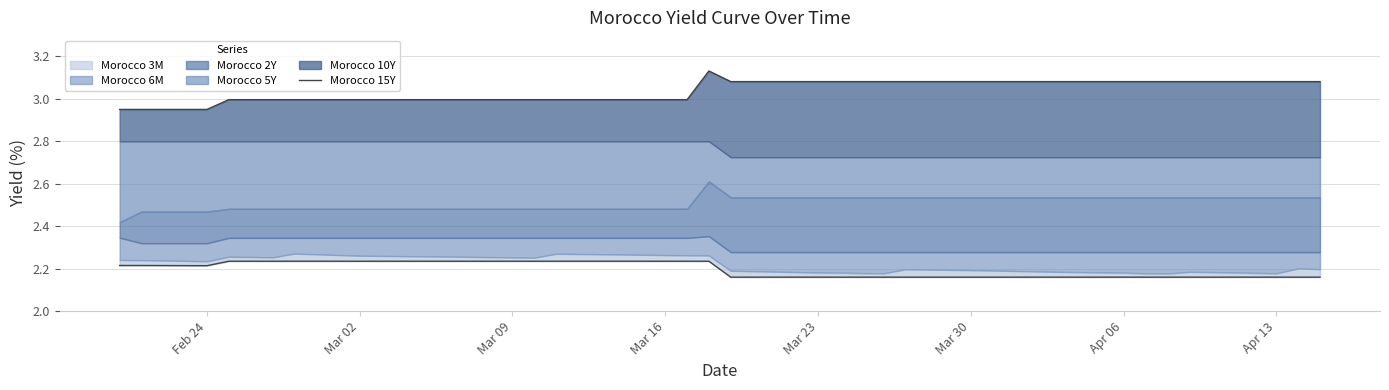

How many points are lower than both their immediate neighbors (excluding endpoints)?

1